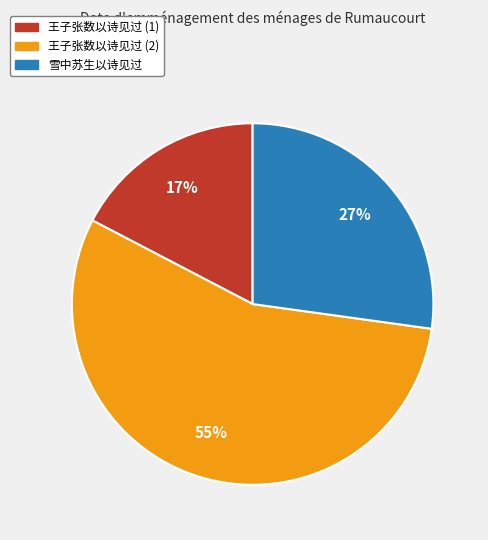

Which slice is the largest?

王子张数以诗见过 (2)